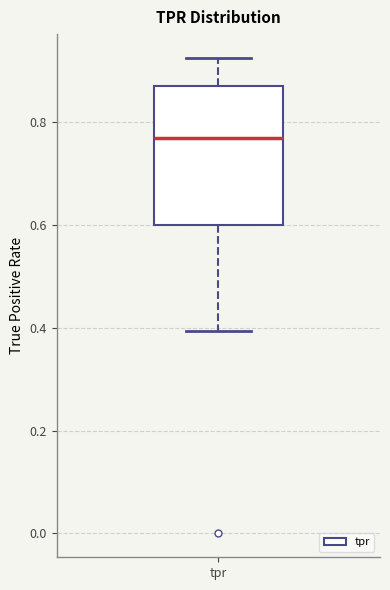

Read this box plot against the y-axis: the position of the median line, the range covered by the box, and the ends of both whiskers. The values are not printed on the chart, so give them approximately, as read against the axis.

median 0.76, box 0.60 to 0.86, whiskers 0.40 to 0.92